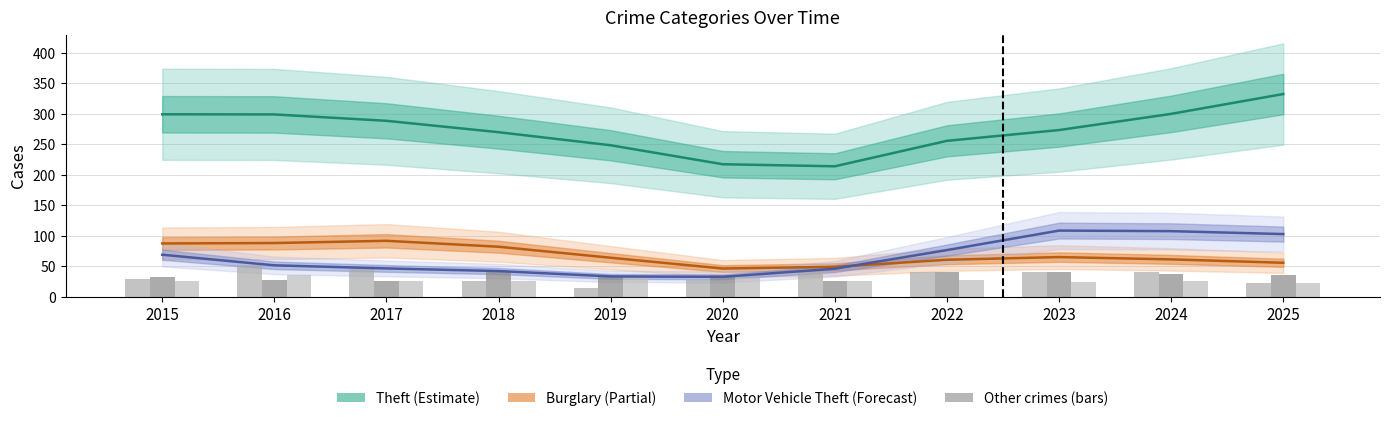

At how many categories does at least one series exceed 174?

11